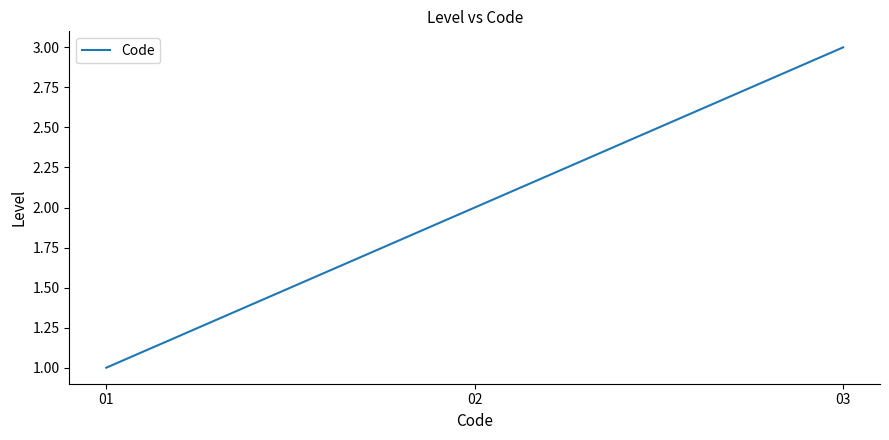

Is it true that the value at 01 is 1?

True